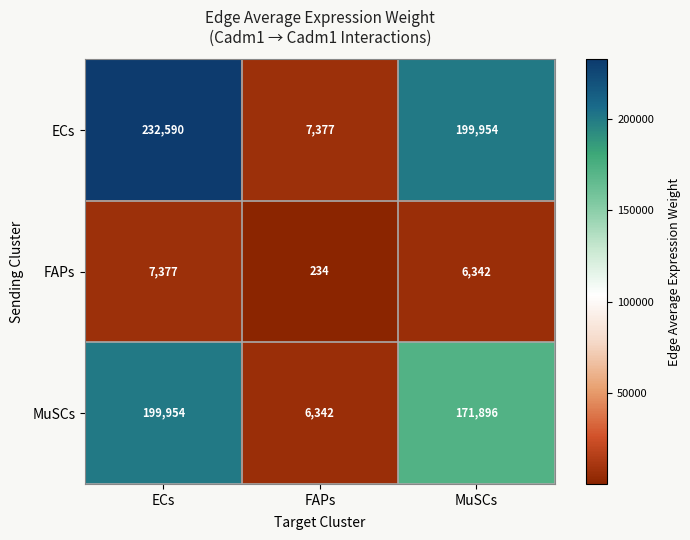

The value of FAPs at FAPs is 357. True or false?

False